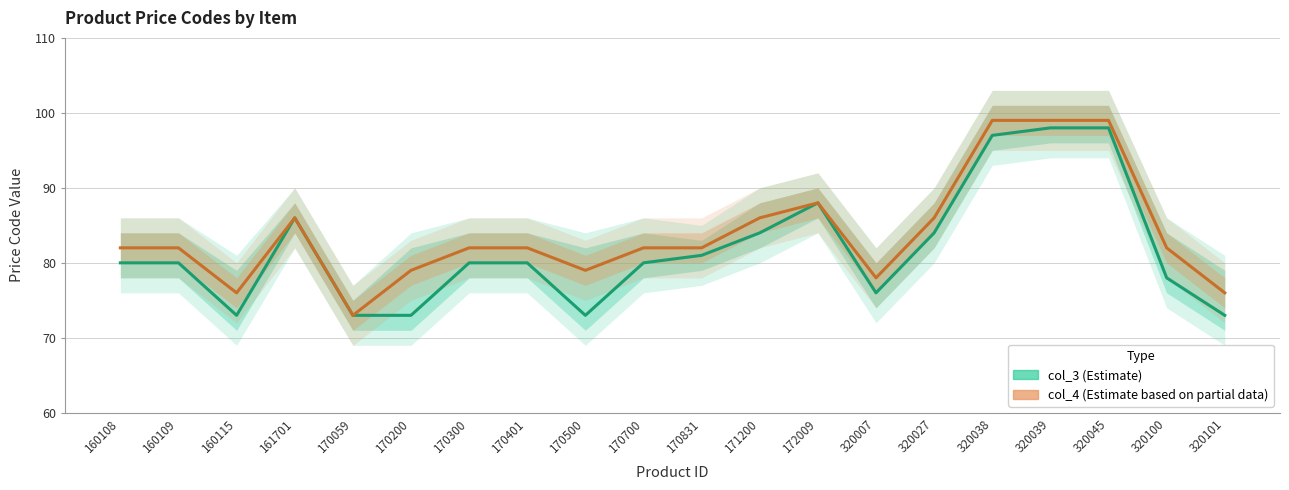

True or false: col_4 has a value of 82 at 320100.

True